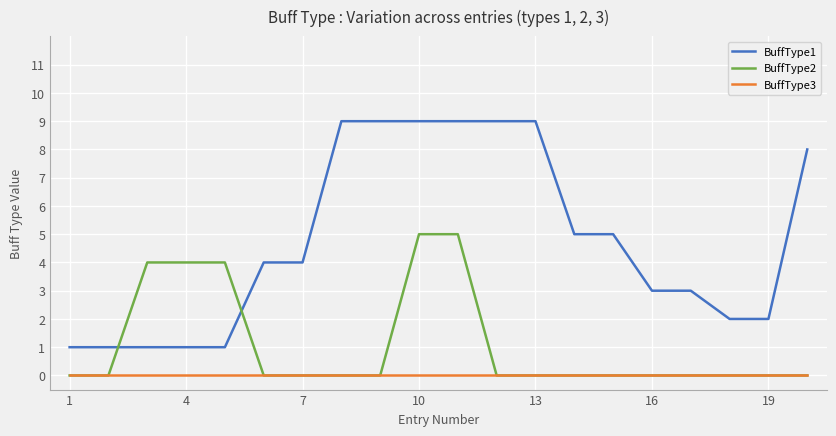

Does the chart display data point markers on the line(s)?

No